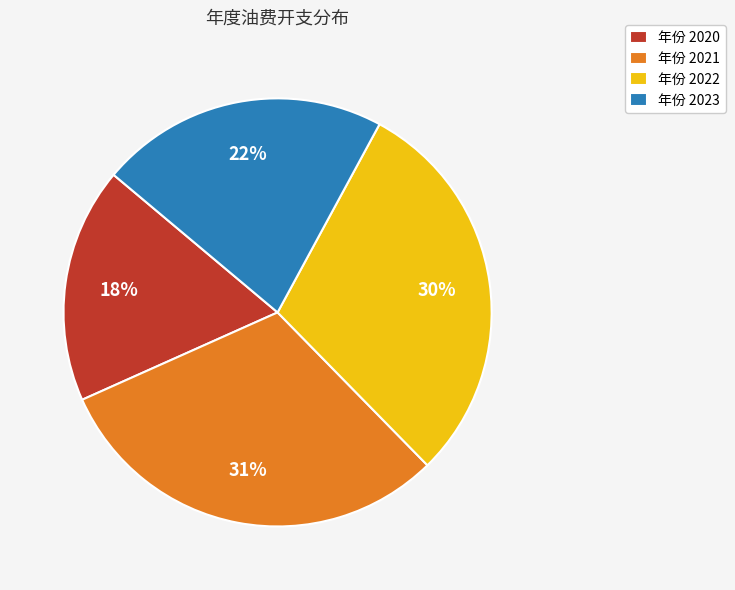

What is the largest slice in the pie chart?

年份 2021